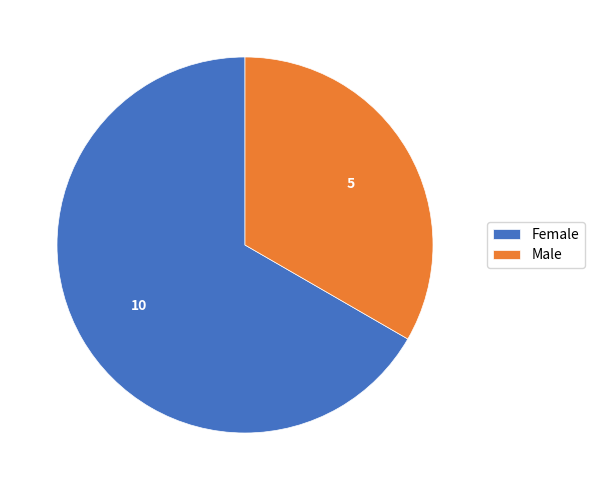

Does any single category account for the majority?

Yes